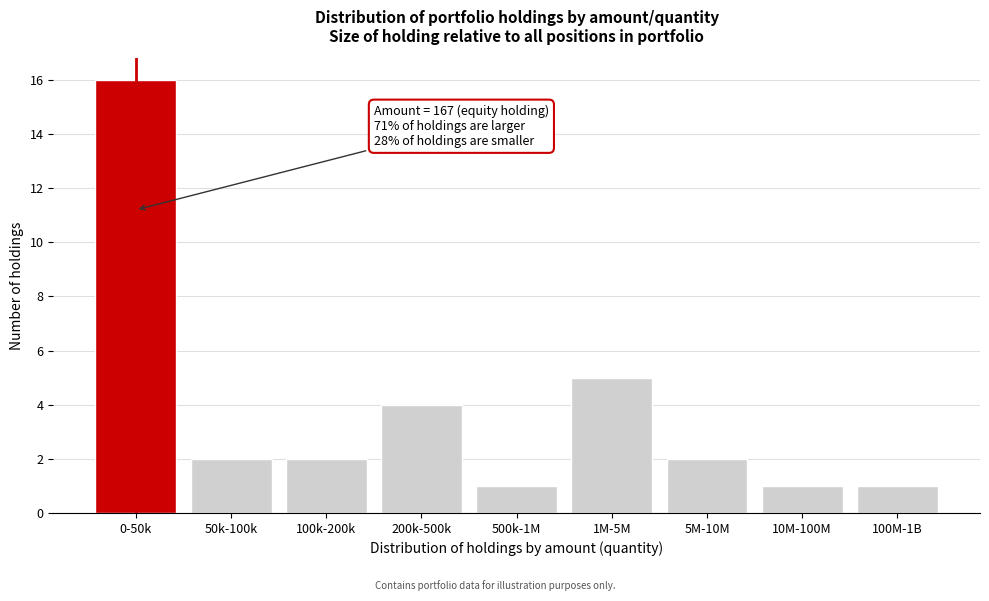

Reading right to left, transcribe all the data shown in this chart.

100M-1B=1	10M-100M=1	5M-10M=2	1M-5M=5	500k-1M=1	200k-500k=4	100k-200k=2	50k-100k=2	0-50k=16